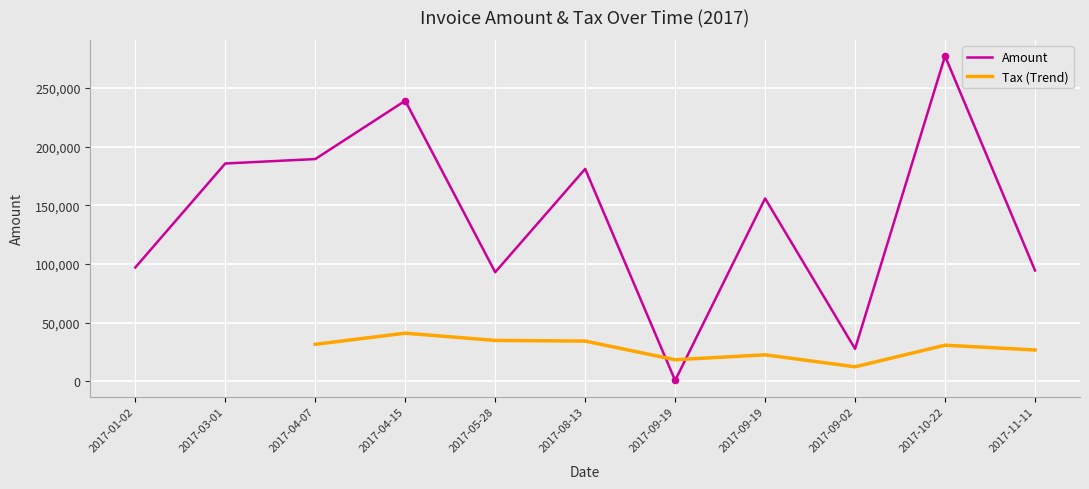

Which has a higher value, 2017-03-01 or 2017-09-19?

2017-03-01